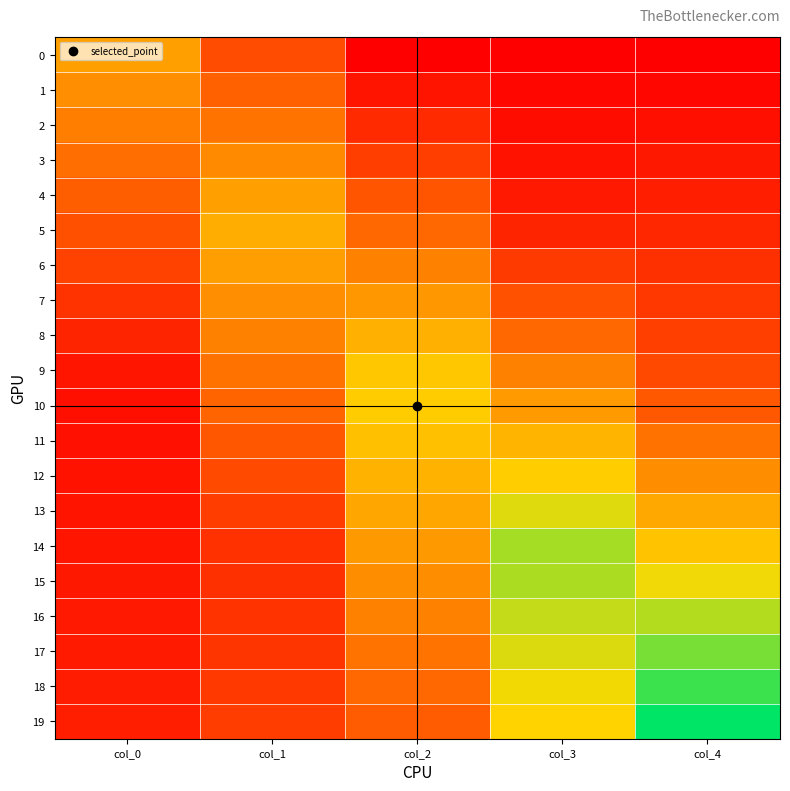

Between col_1 and col_3, which series saw the biggest shift?

14